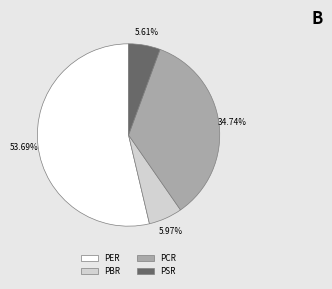

Does any single category account for the majority?

Yes